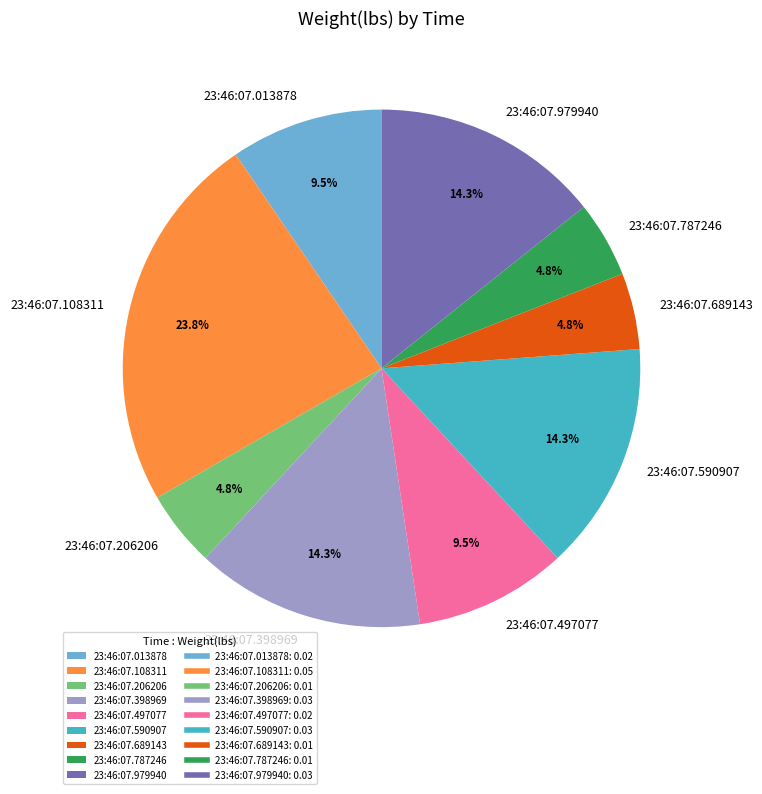

The 23:46:07.206206 slice represents 5% of the pie. True or false?

True